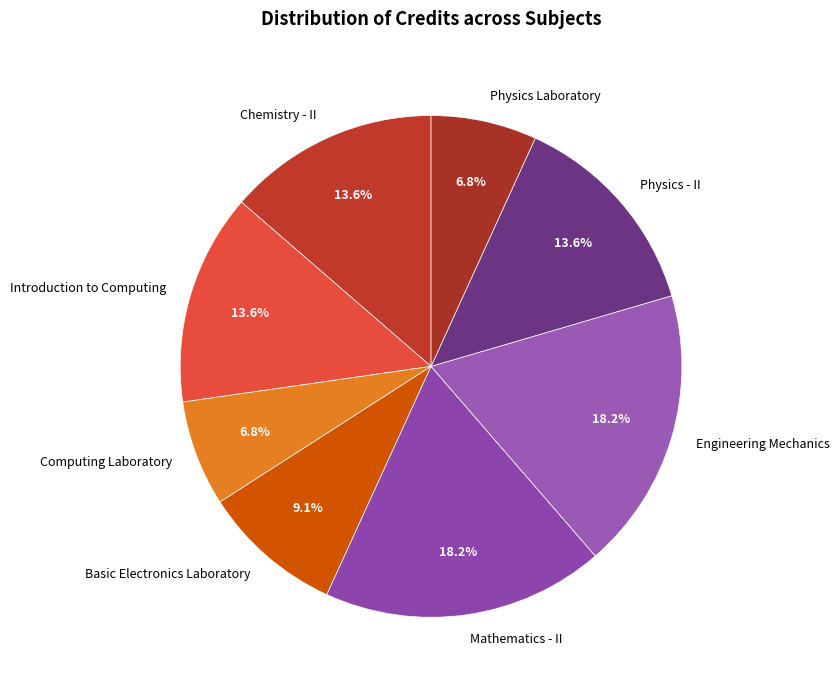

Is Physics Laboratory the majority of the pie?

No